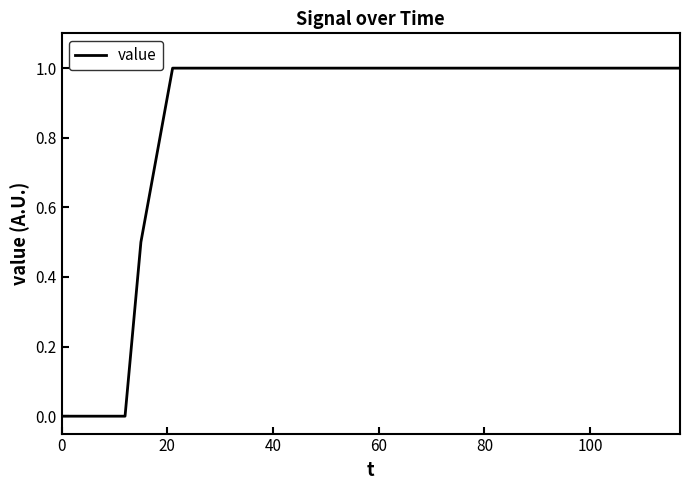

What is the difference between the maximum and minimum values?

1.0